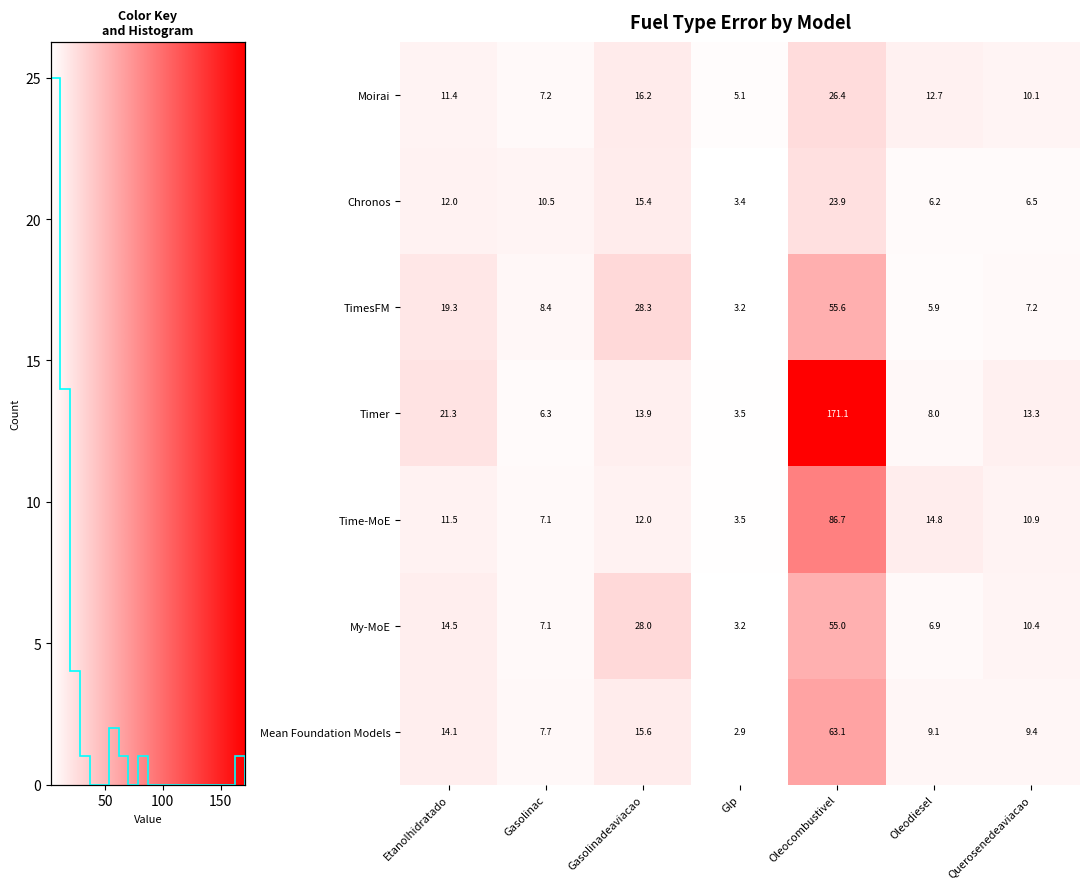

At which category is the sum across all series the highest?

Oleocombustivel